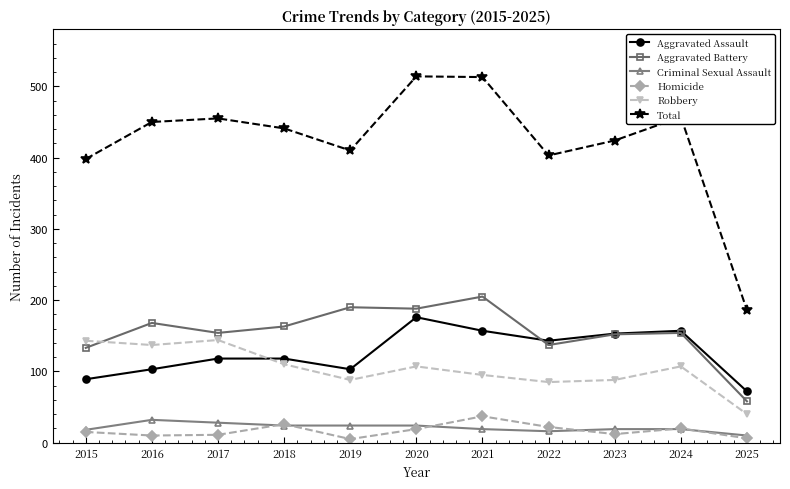

True or false: Homicide and Aggravated Battery intersect in this chart.

False